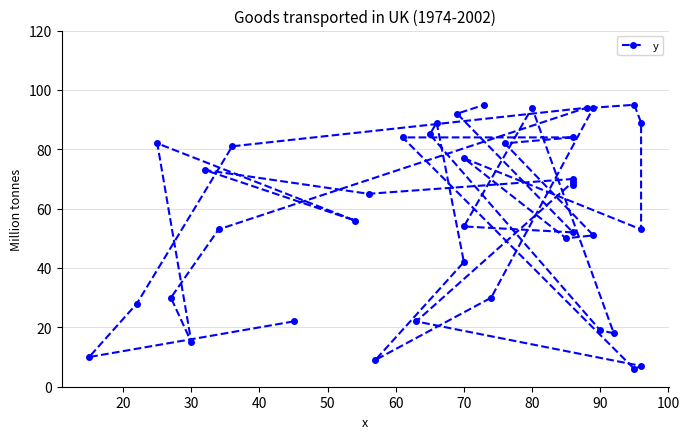

Reading left to right, transcribe all the data shown in this chart.

22	10	28	81	94	53	30	15	82	56	73	65	70	68	69	22	7	6	84	84	82	51	50	77	53	89	95	94	30	9	42	89	85	19	18	94	54	52	92	95